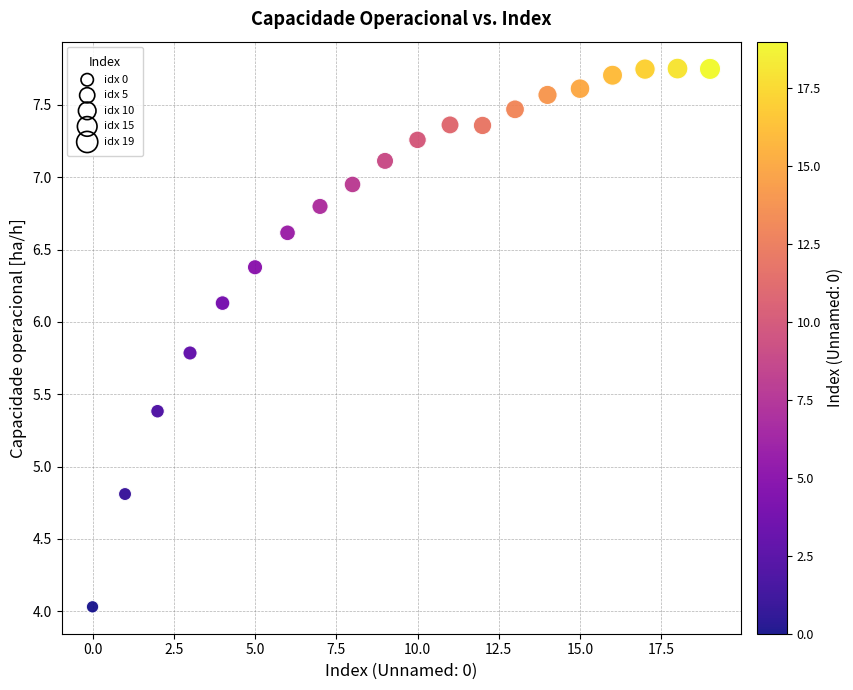

What Y value in the scatter plot is closest to 5?

4.8